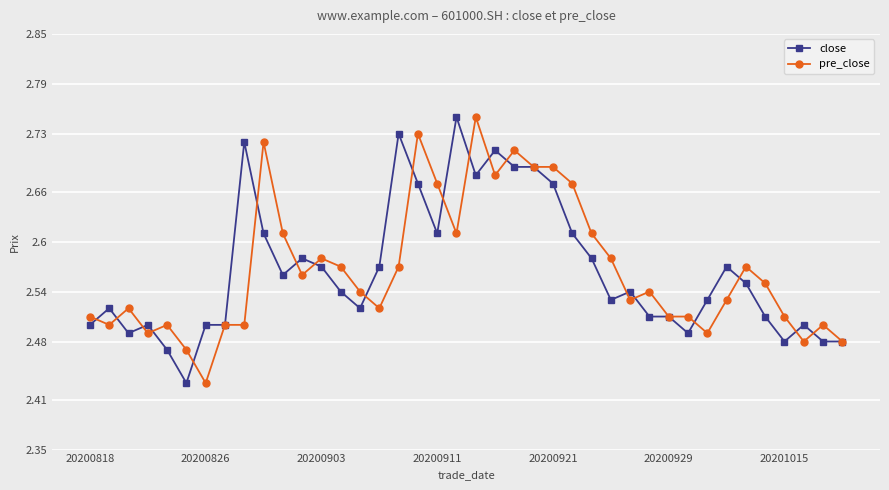

At how many categories does at least one series exceed 2?

40